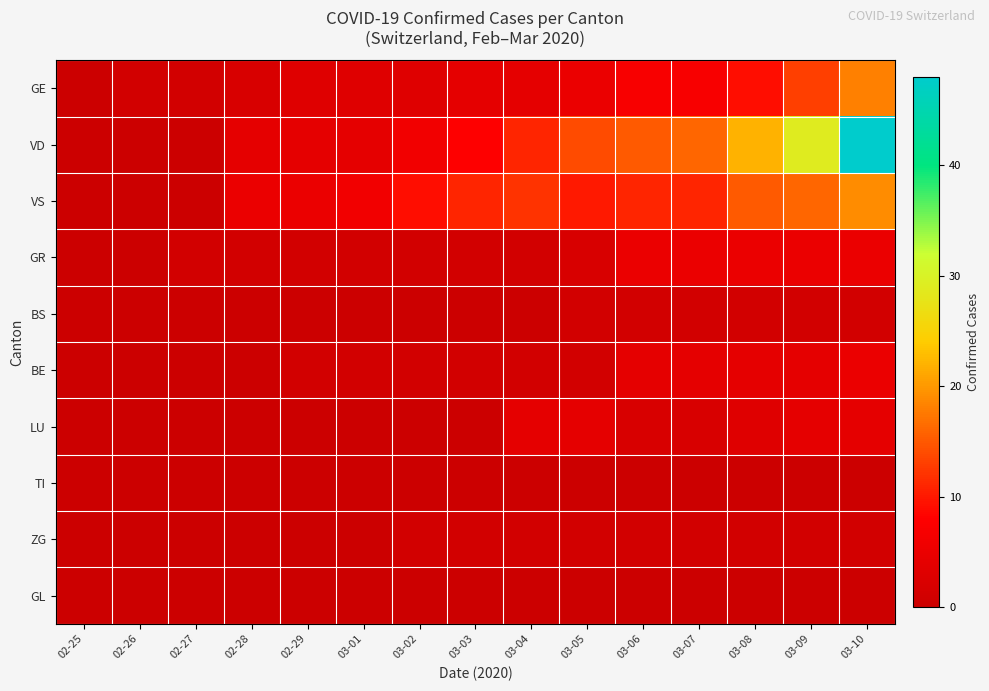

Between 03-07 and 03-09, which series saw the biggest shift?

VD